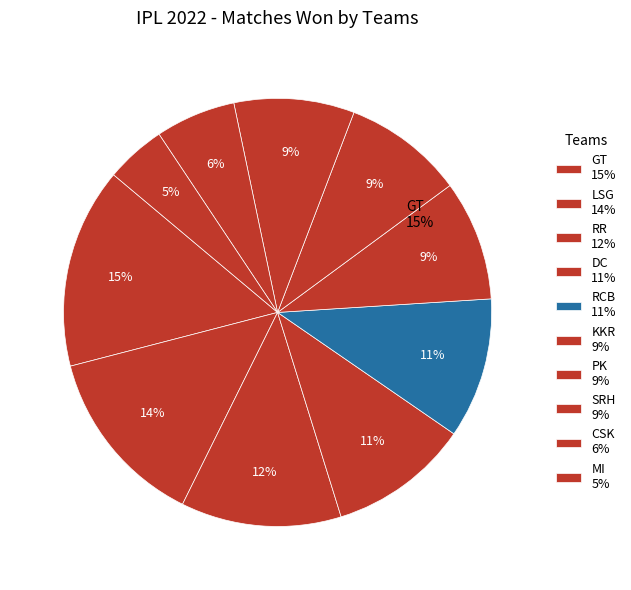

Which has a higher value, LSG or MI?

LSG